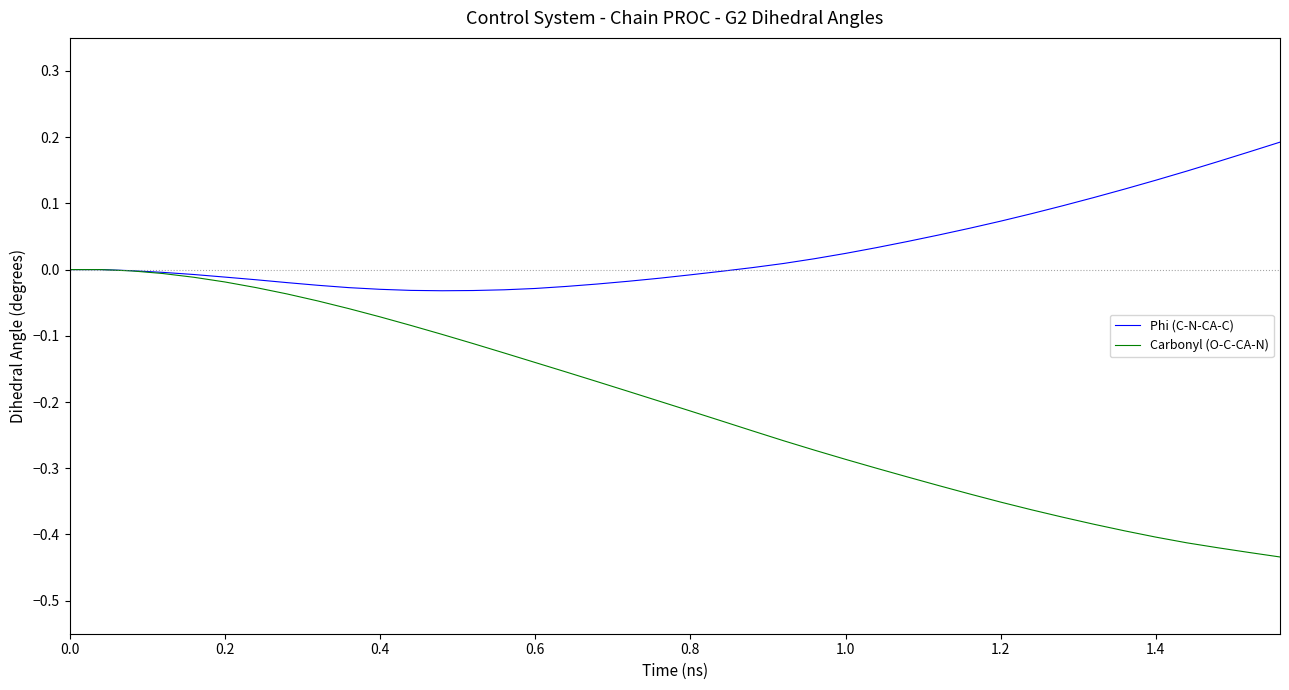

What are all the series names shown in the legend?

Phi (C-N-CA-C), Carbonyl (O-C-CA-N)